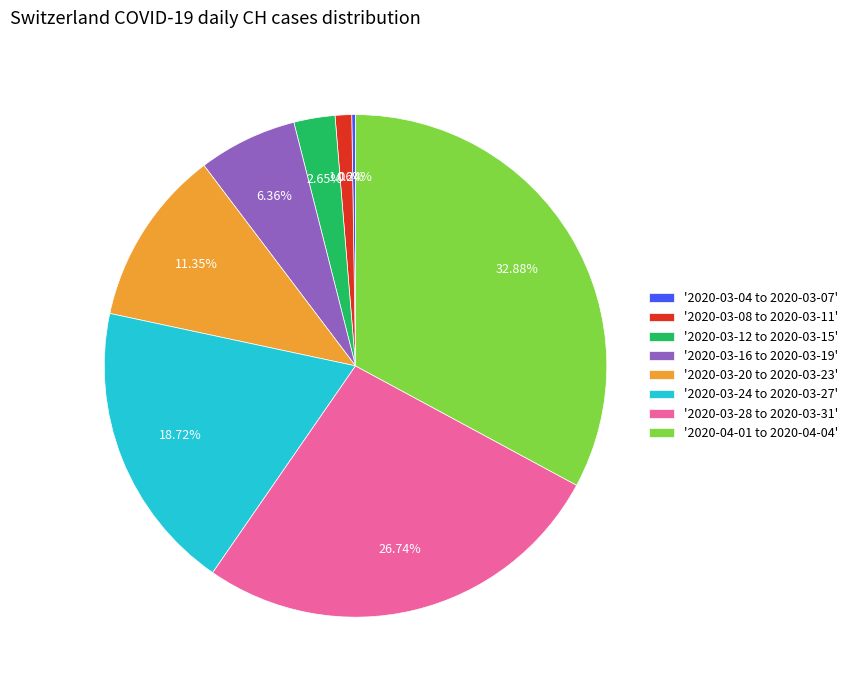

Combined, do '2020-03-08 to 2020-03-11' and '2020-03-16 to 2020-03-19' account for over 50%?

No